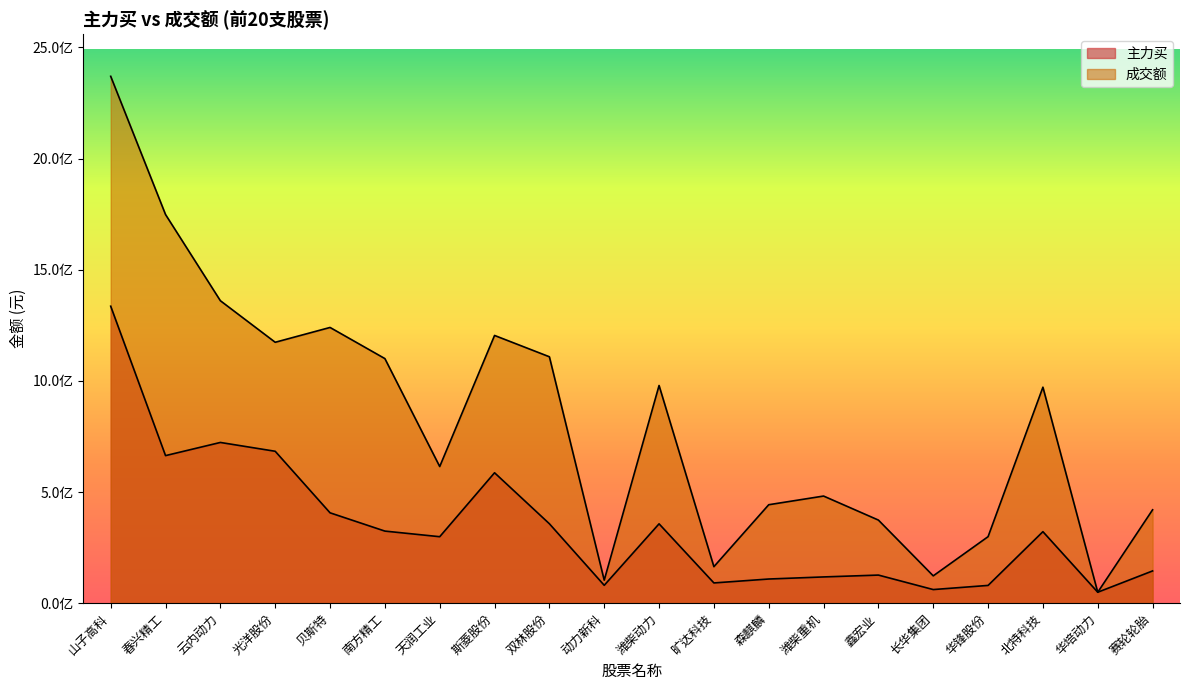

Between 旷达科技 and 鑫宏业, which is larger?

鑫宏业